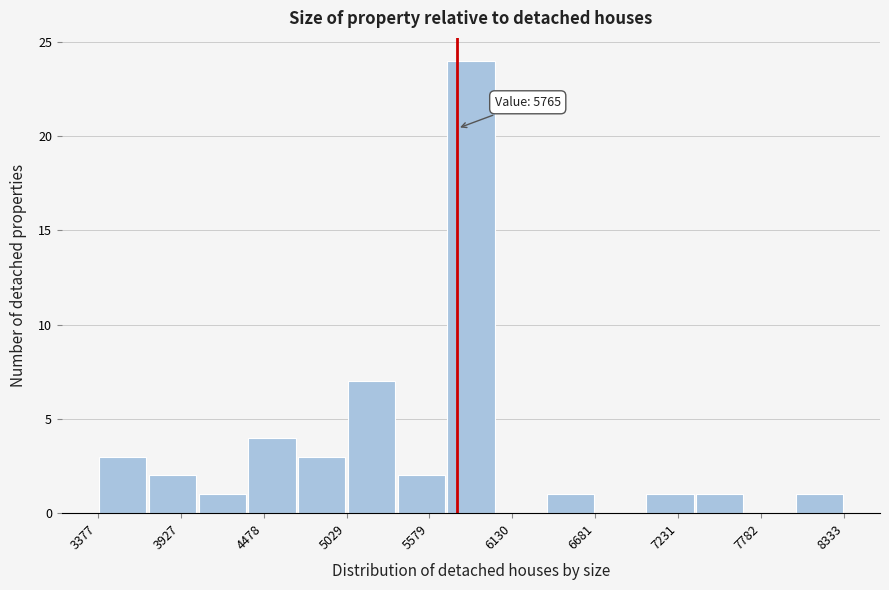

Around what value on the x-axis is the tallest bar? Give the approximate position of its centre, as read against the axis.

5900